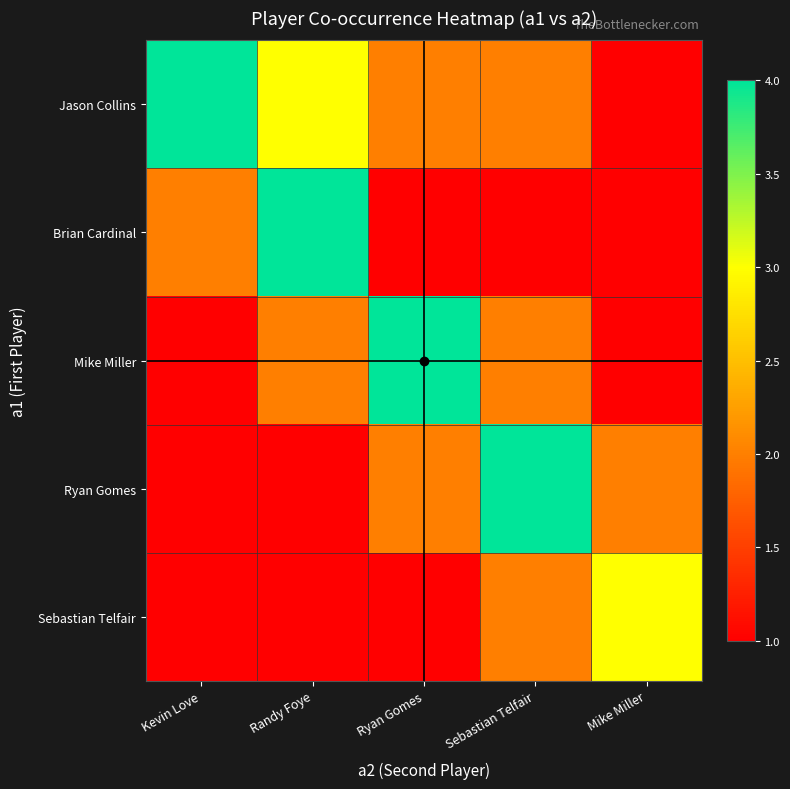

Between Ryan Gomes and Kevin Love, which is larger?

Kevin Love